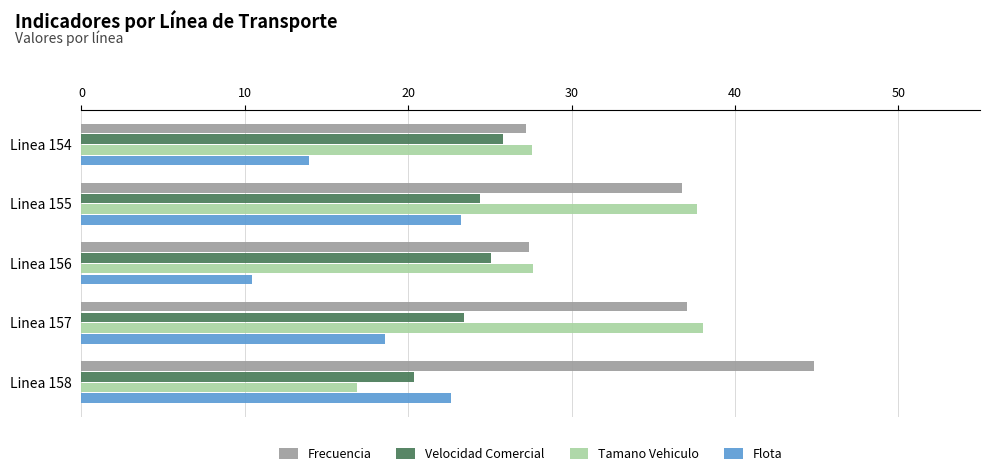

What value does the Velocidad Comercial series have at Linea 155?

24.4